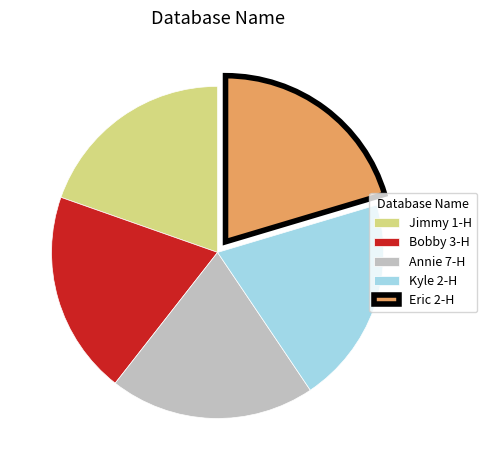

Does Kyle 2-H account for over 50% of the chart?

No